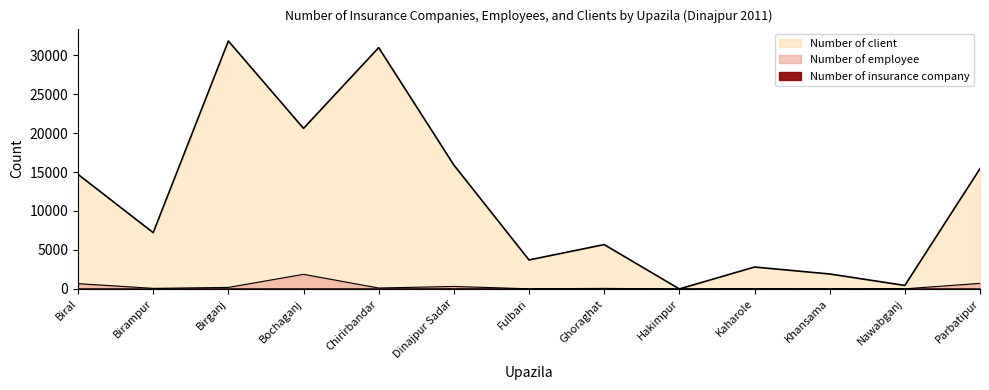

How many interior local valleys does the Number of employee series have?

5